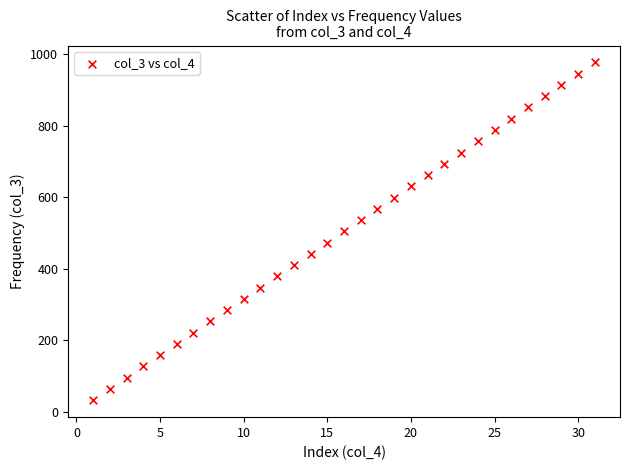

What is the range of Y values (max minus min)?

945.0